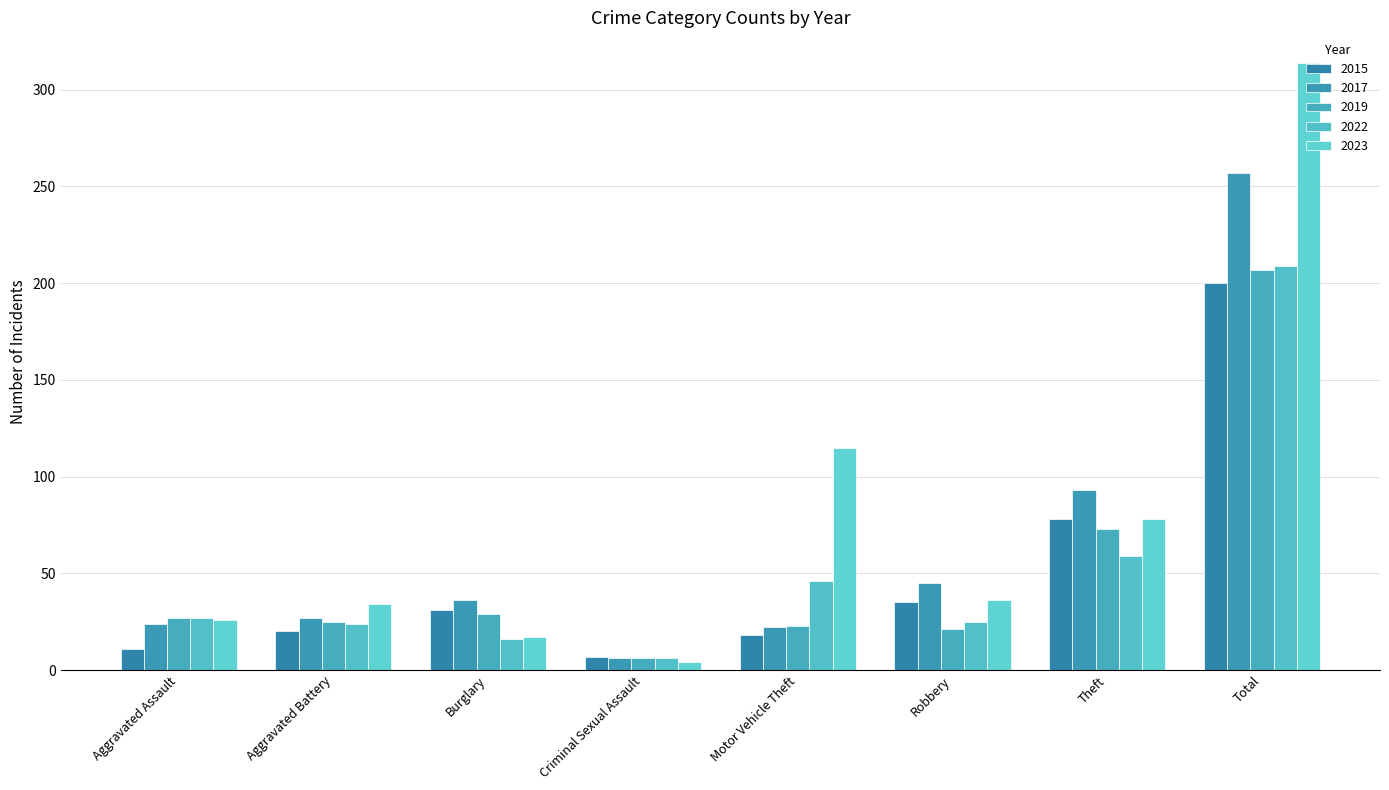

Which series has the largest total across all categories?

2023